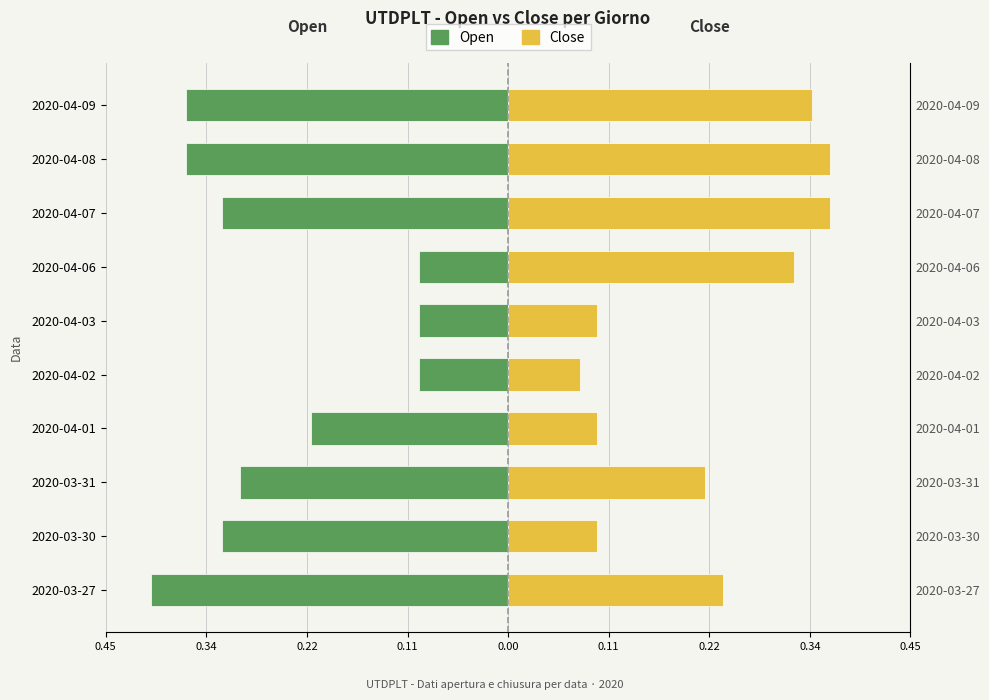

List the series in order of their overall mean, lowest first.

open, close